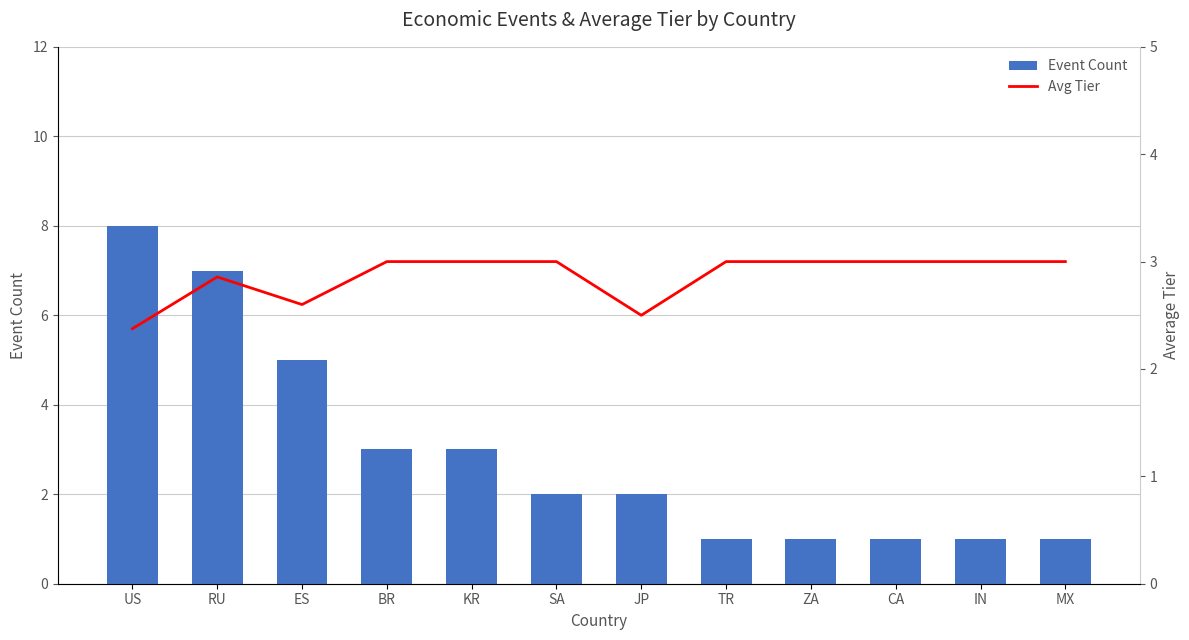

Reading right to left, transcribe all the data shown in this chart.

Event Count: MX=1.0	IN=1.0	CA=1.0	ZA=1.0	TR=1.0	JP=2.0	SA=2.0	KR=3.0	BR=3.0	ES=5.0	RU=7.0	US=8.0
Avg Tier: MX=3.0	IN=3.0	CA=3.0	ZA=3.0	TR=3.0	JP=2.5	SA=3.0	KR=3.0	BR=3.0	ES=2.6	RU=2.9	US=2.4